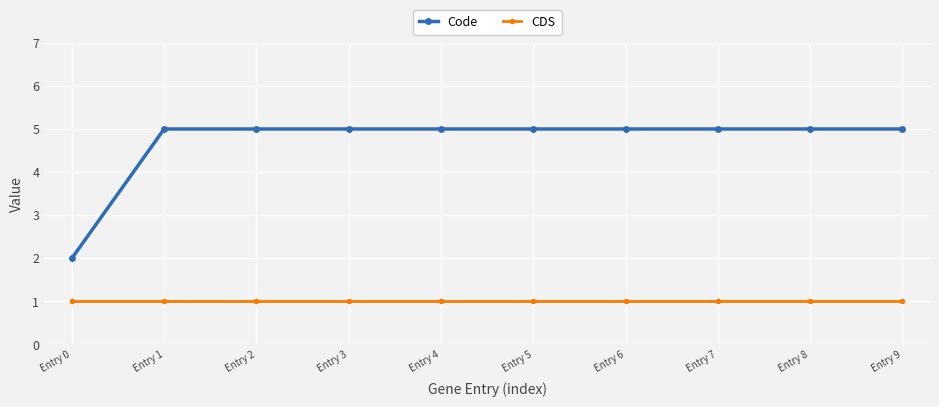

True or false: CDS and Code cross at least once.

False